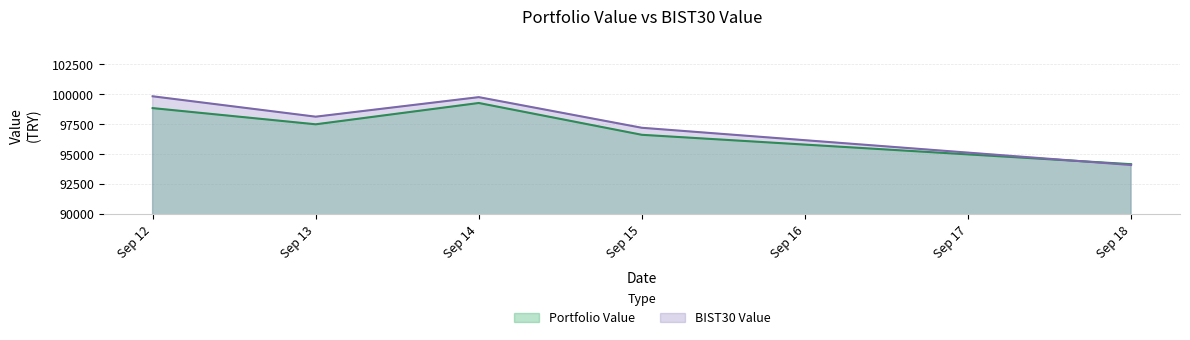

The value of BIST30 Value at Sep 12 is 20687.4. True or false?

False